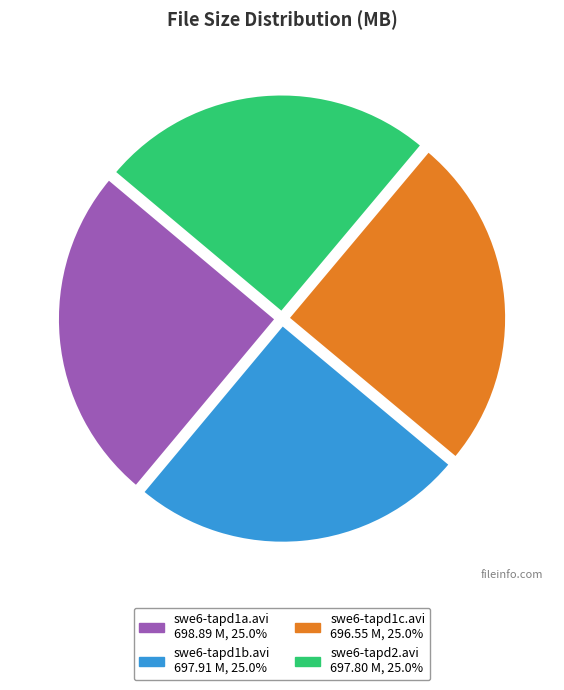

Does swe6-tapd2.avi represent more than half of the total?

No